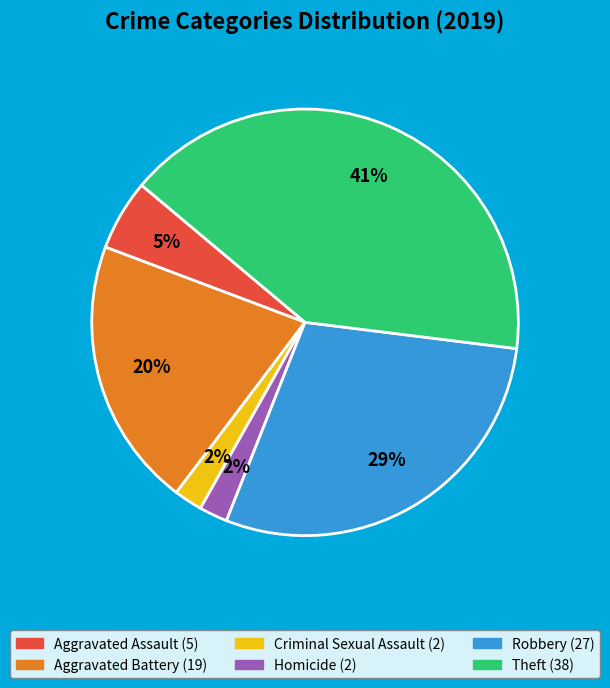

To the nearest percent, what percentage of the pie is Aggravated Battery?

20%